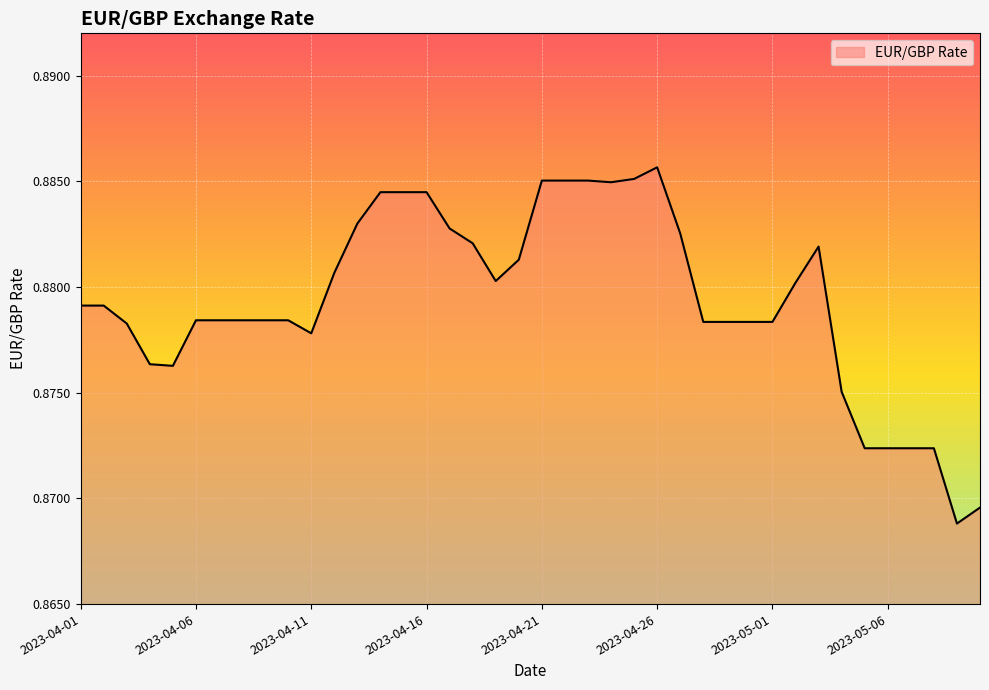

Which label corresponds to the largest value in the chart?

2023-04-26